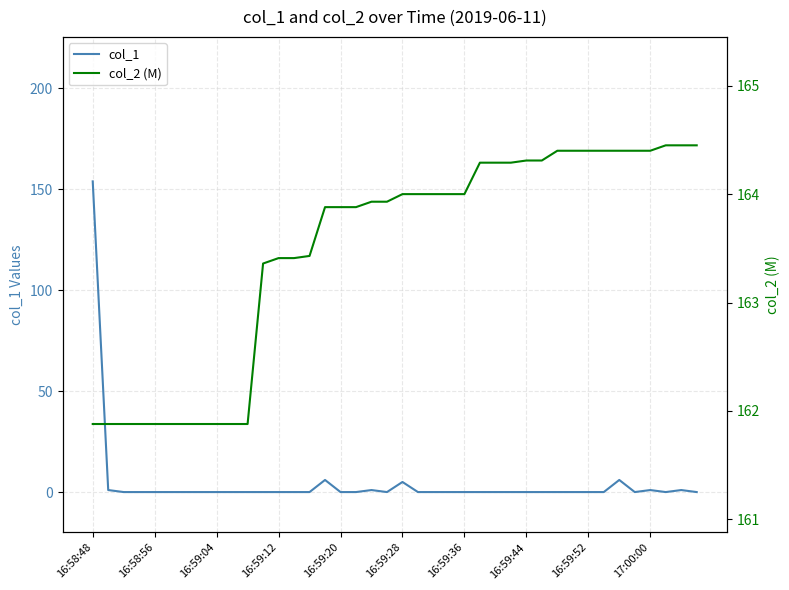

What is the maximum value for col_1?

153.9